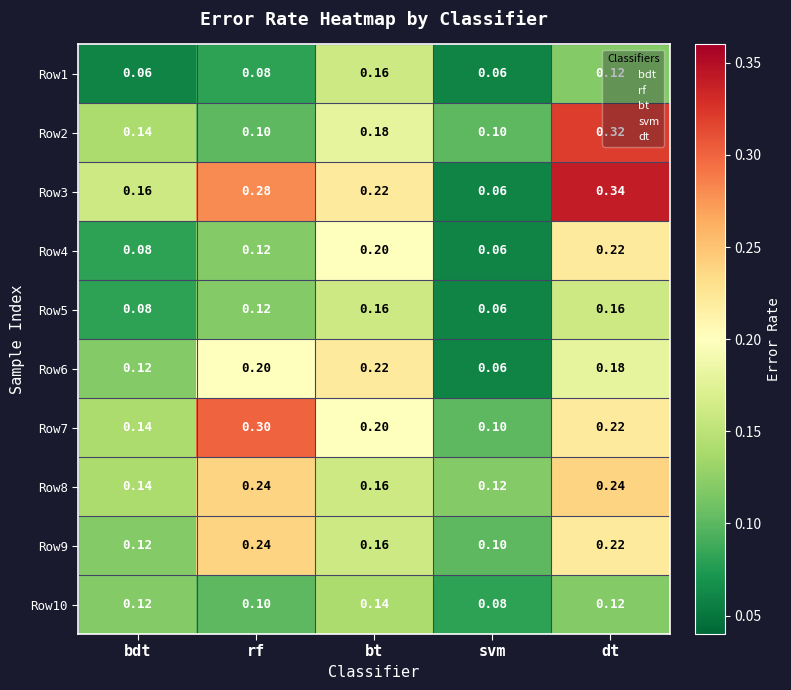

List the labels in order of Row6 value, largest first.

bt, rf, dt, bdt, svm